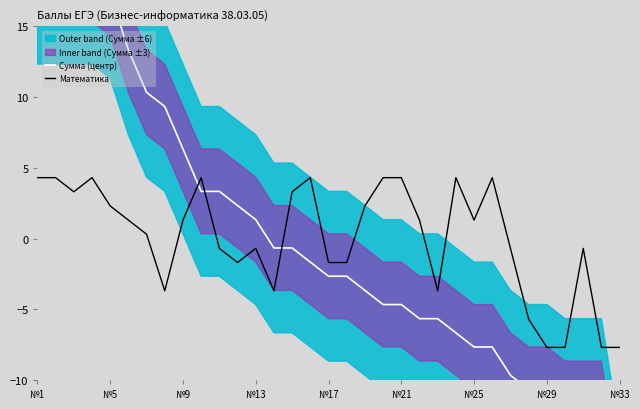

What is the maximum value for Математика?

4.3